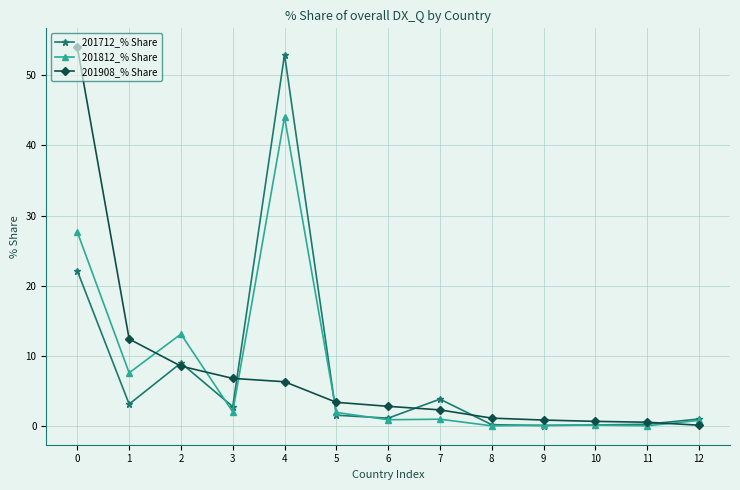

What is the difference between the 201712_% Share values at 10 and 5?

1.4